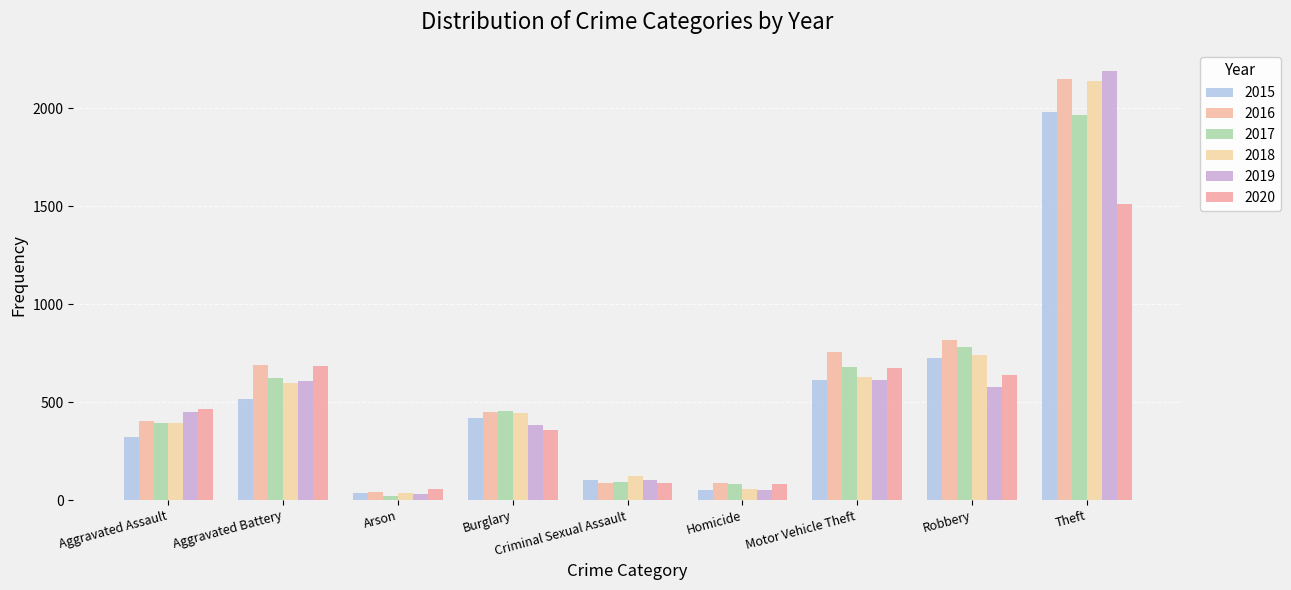

What is the label of the 8th bar from the right?

Aggravated Battery